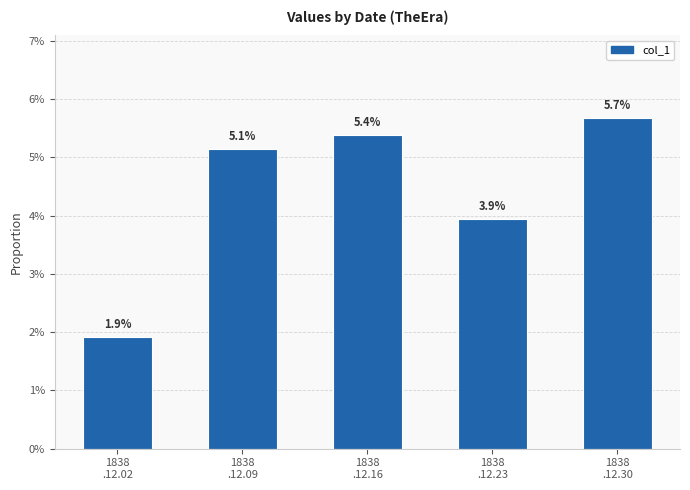

Does the chart contain any negative values?

No